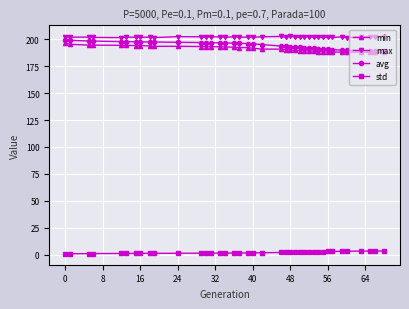

What is the difference between the maximum and minimum values in the avg series?

10.2